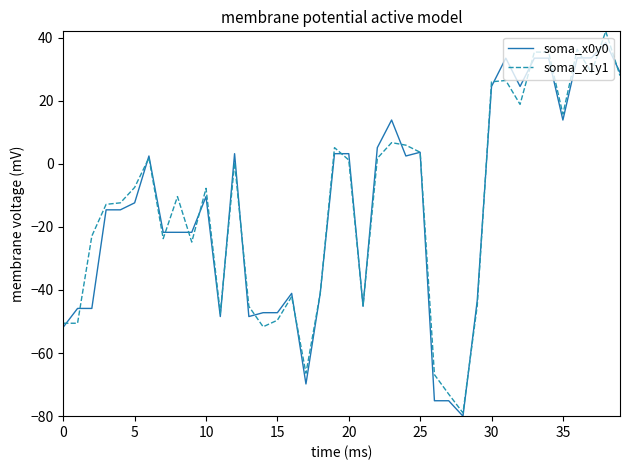

Which series has the widest spread of values?

soma_x1y1